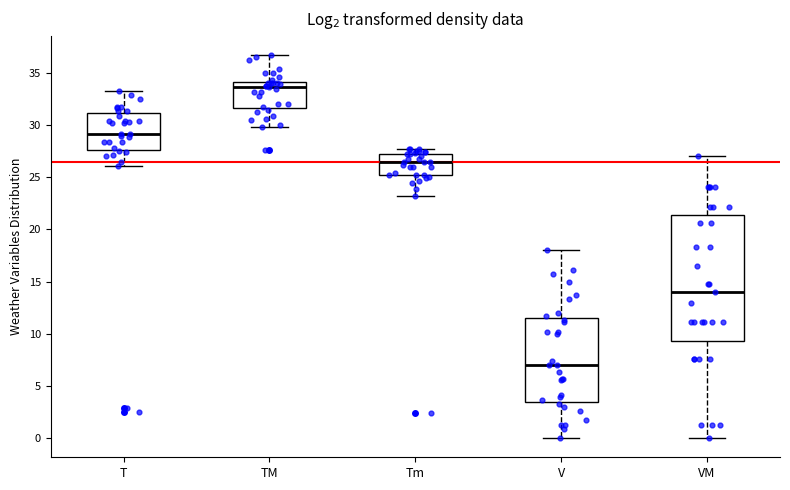

Which box is the tallest, from its lower edge to its upper edge?

VM